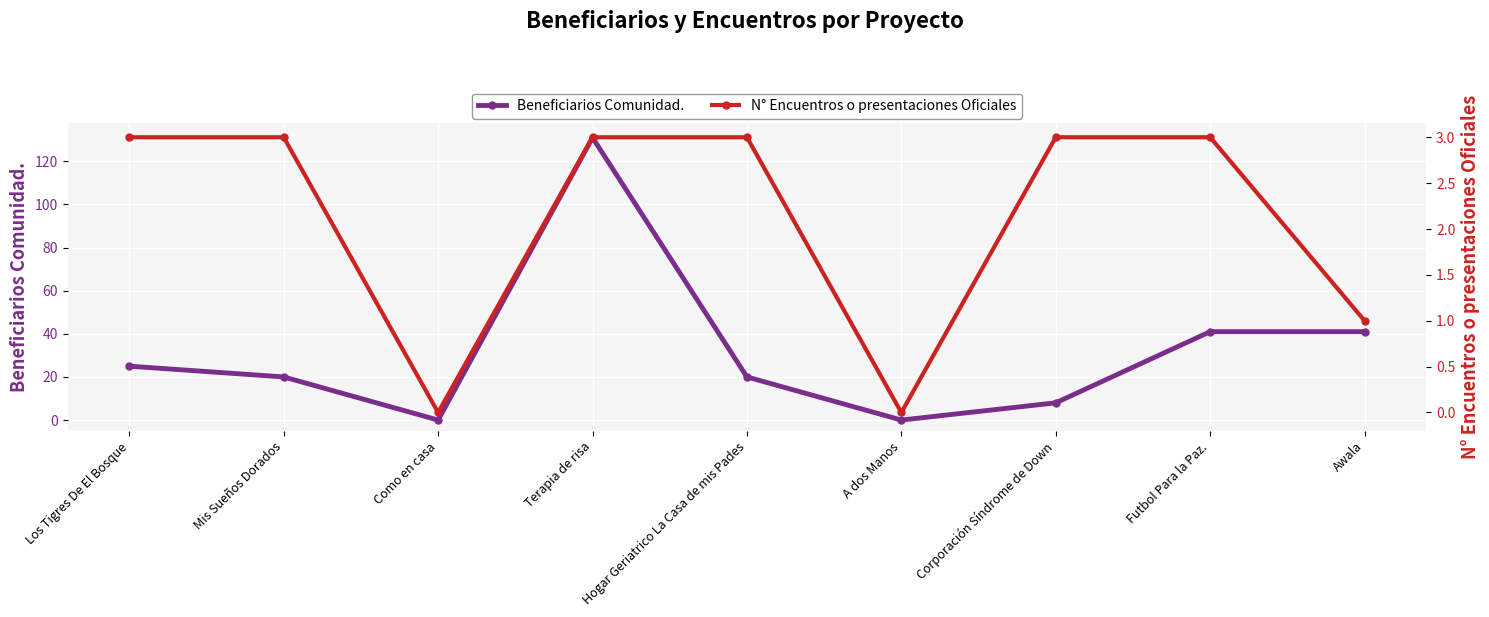

What value does the Beneficiarios Comunidad. series have at Los Tigres De El Bosque?

25